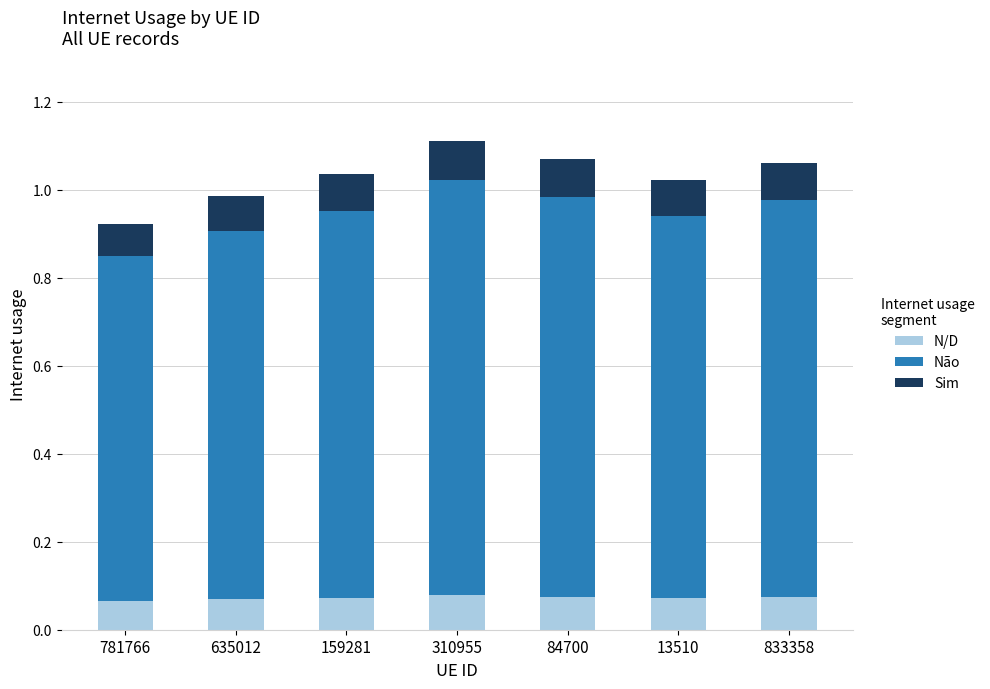

The value of N/D at 310955 is 0.0. True or false?

False